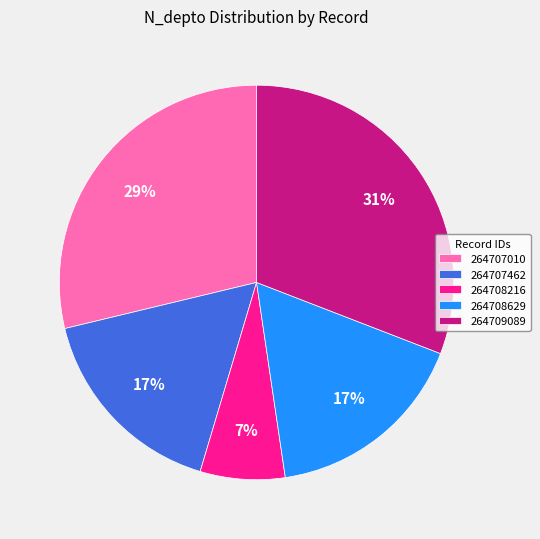

Which has a higher value, 264709089 or 264708216?

264709089